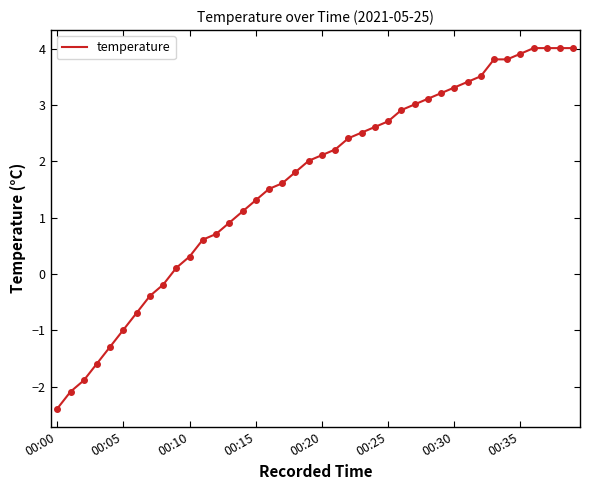

What is the difference between the maximum and minimum values?

6.4